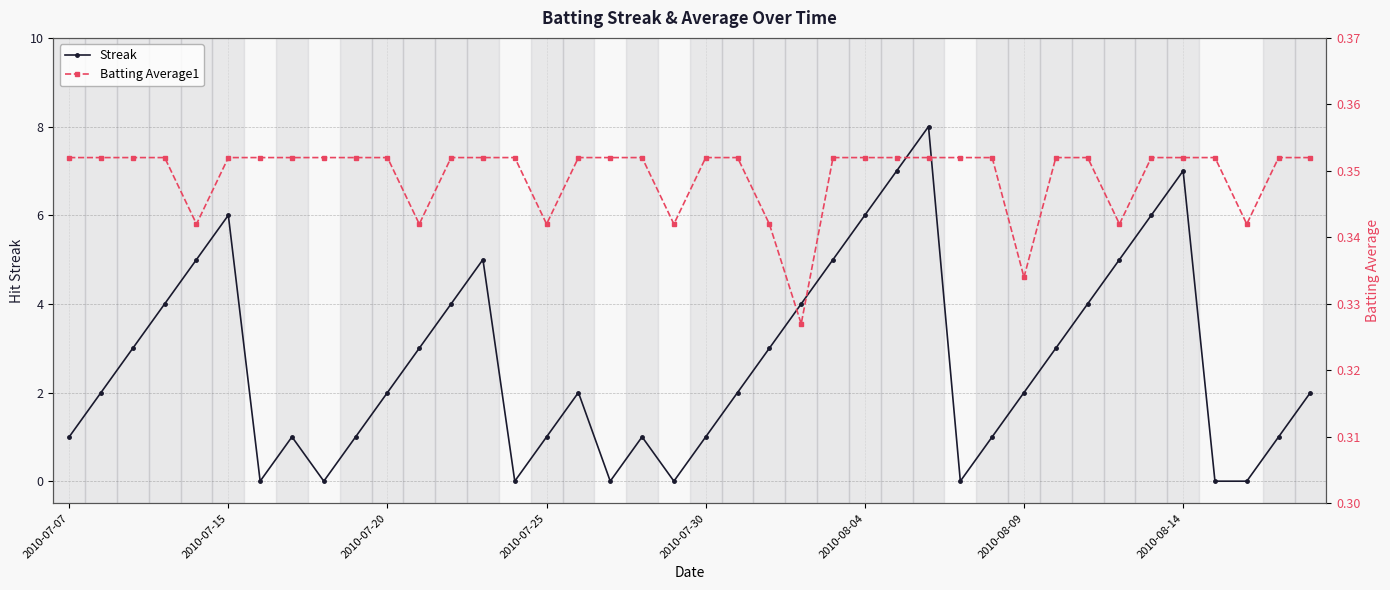

True or false: Streak has more than 1 interior local peaks.

True